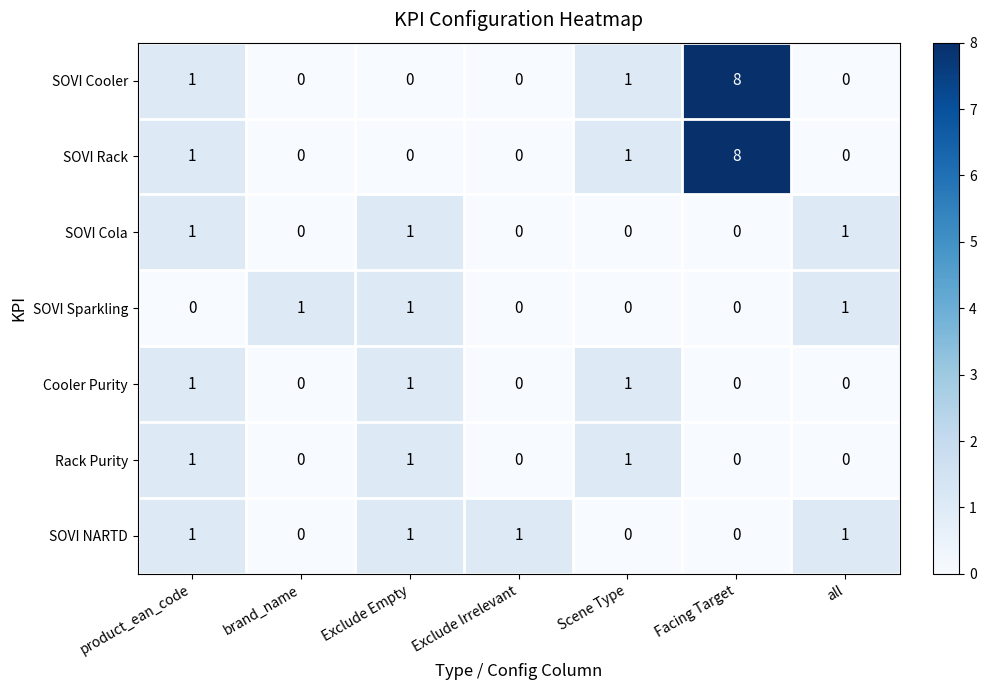

Is it true that SOVI NARTD equals 1 at Exclude Empty?

True